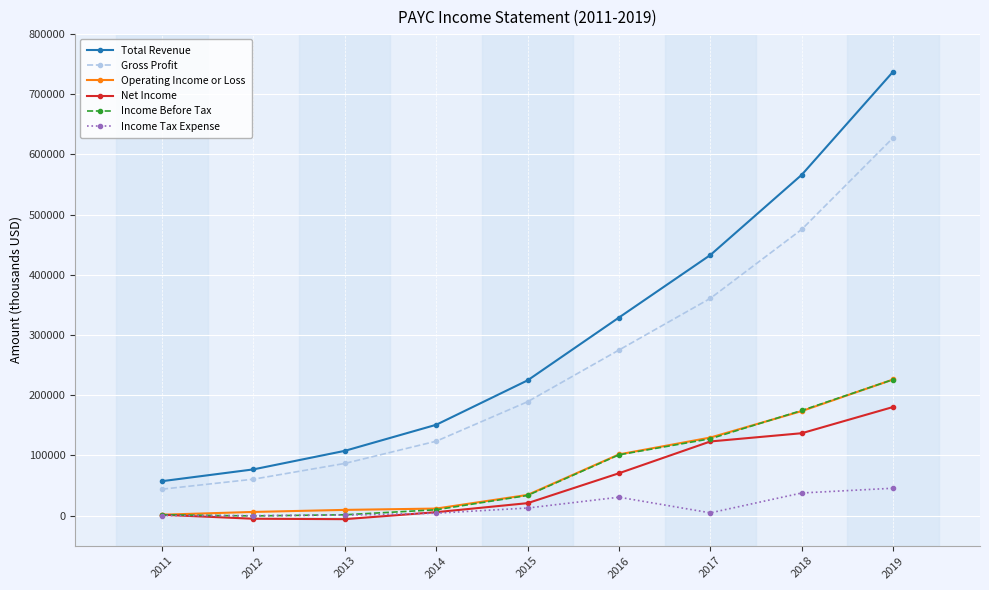

Is this an area chart (filled region under the line)?

No